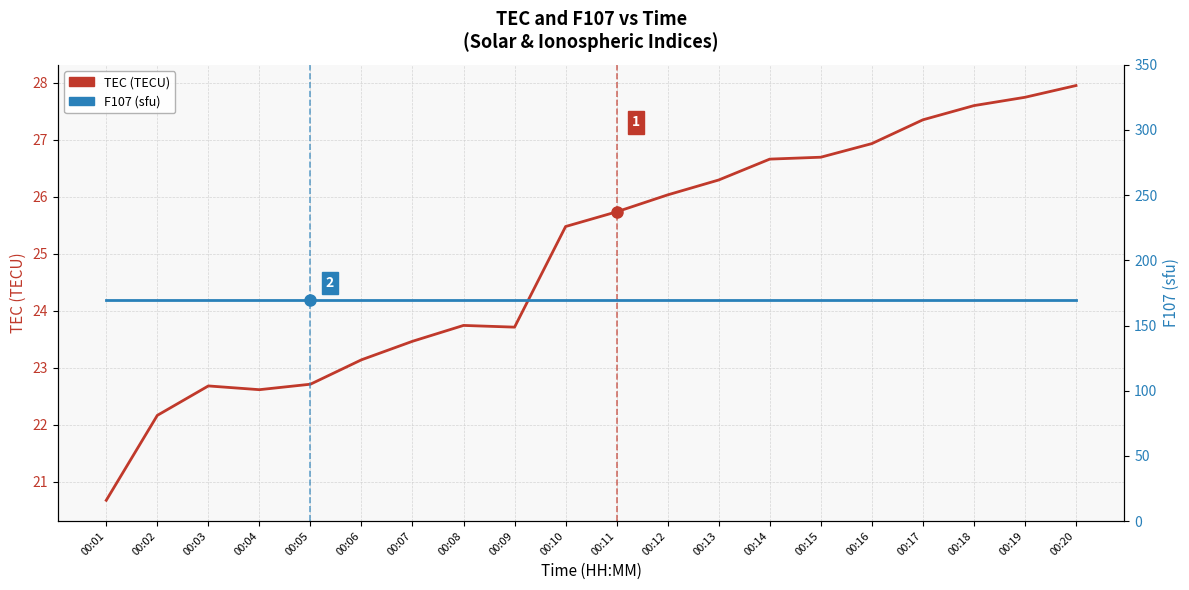

At how many categories does at least one series exceed 76?

20